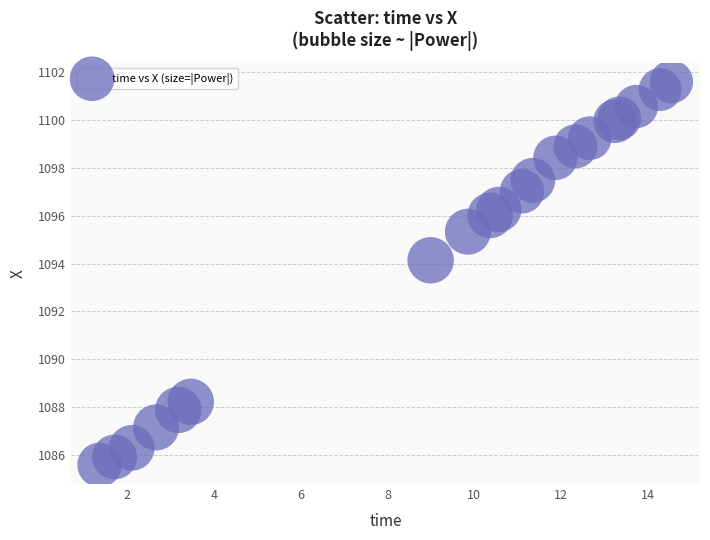

What Y value in the scatter plot is closest to 1093?

1094.1